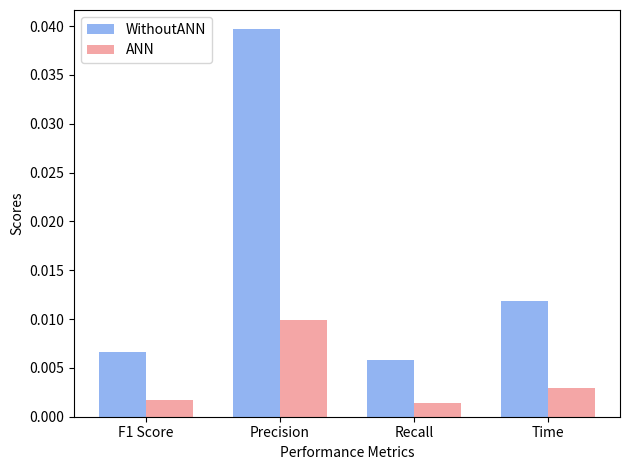

Count the number of data series in this chart.

2